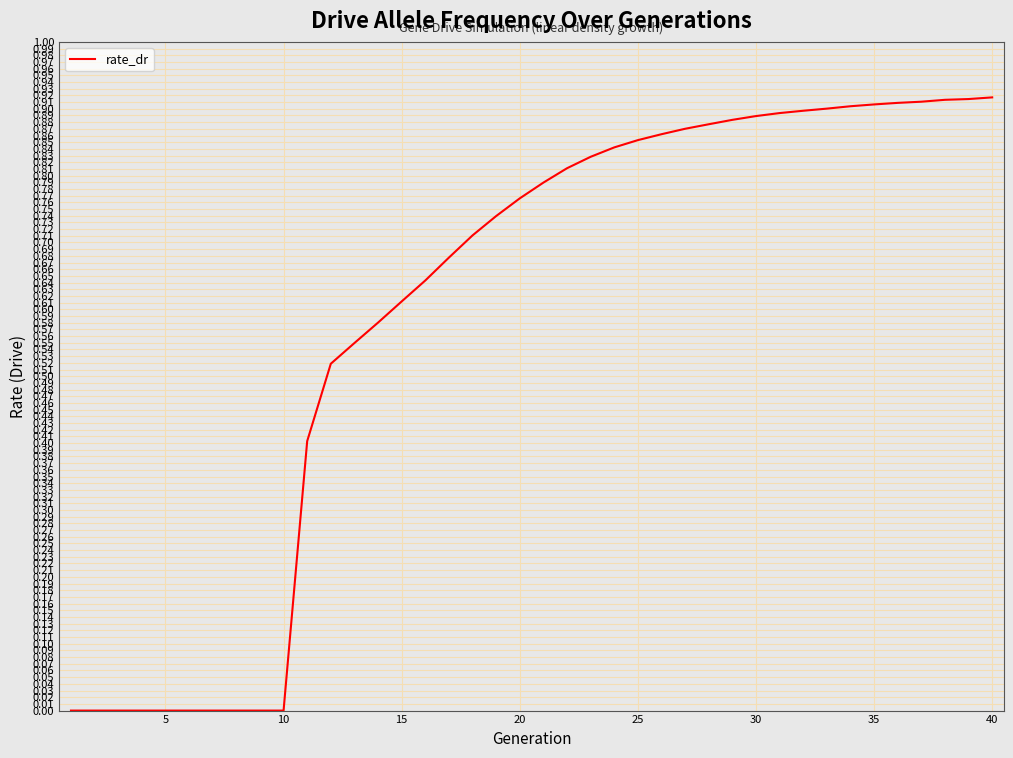

Does the chart display data point markers on the line(s)?

No